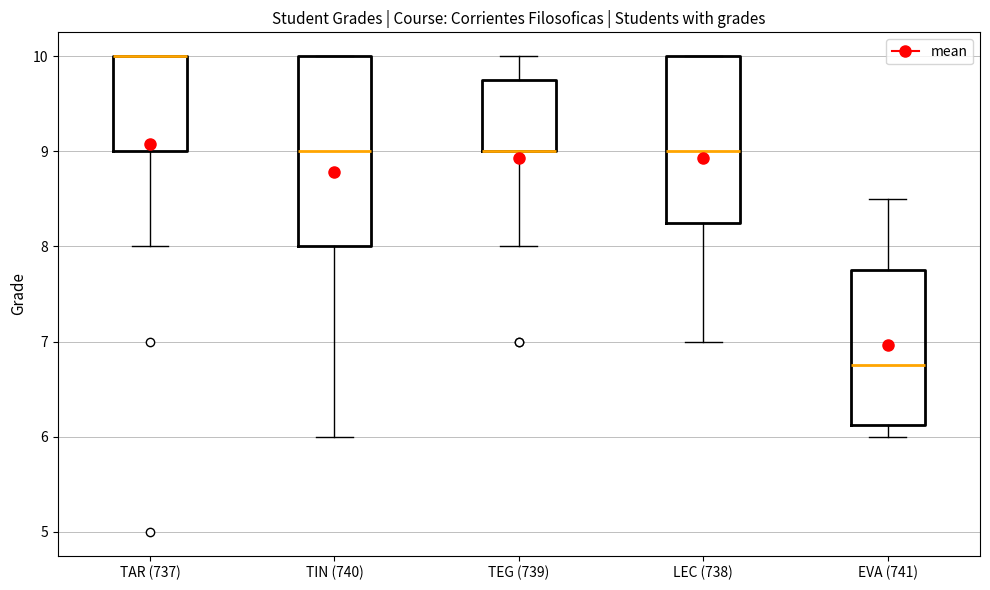

Where is the upper edge of the box for EVA (741) on the y-axis? The values are not printed on the chart, so give them approximately, as read against the axis.

7.8